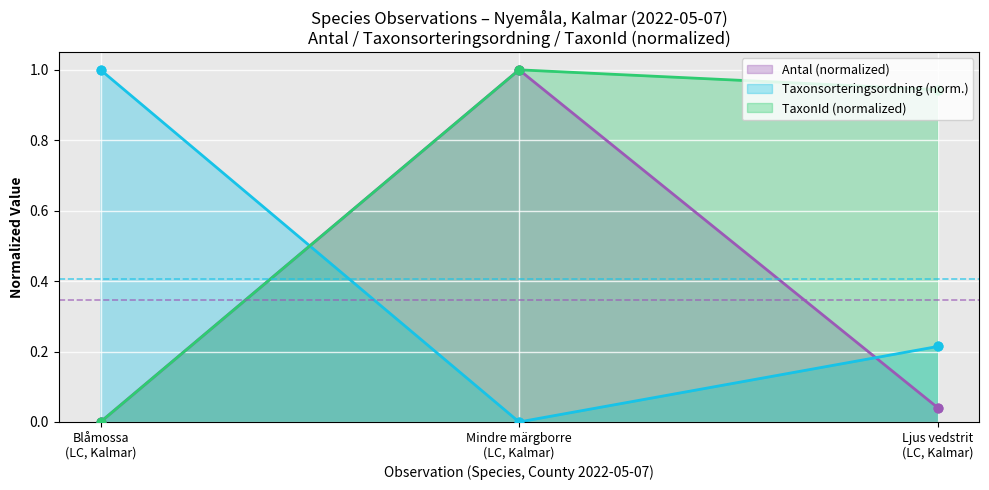

At which category is the sum across all series the highest?

Mindre märgborre
(LC, Kalmar)